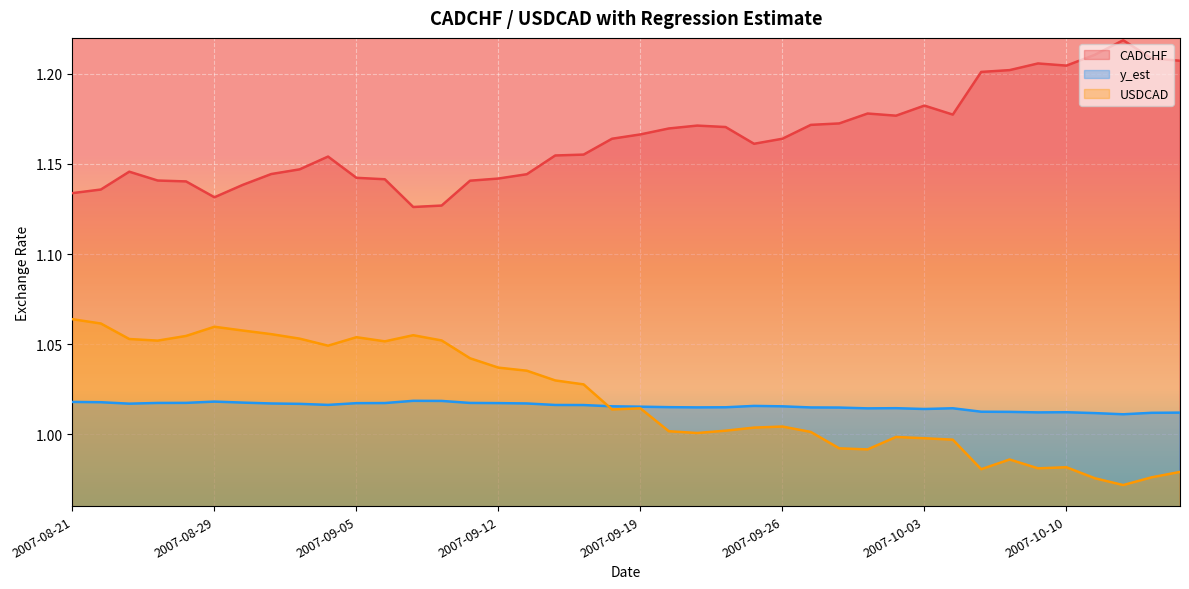

True or false: USDCAD has a value of 1.0 at 2007-10-03.

True